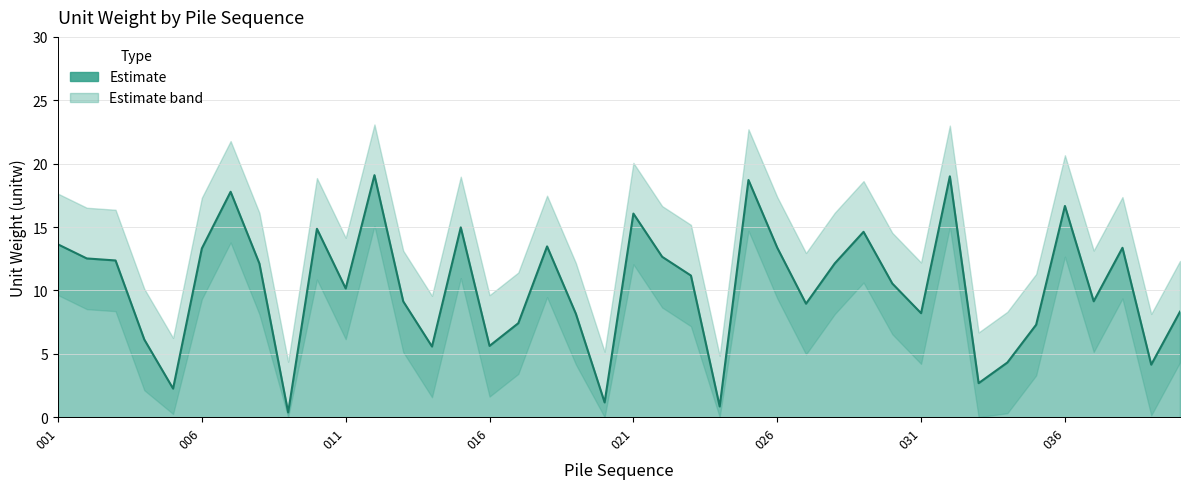

What is the maximum value for lower_band?

15.1